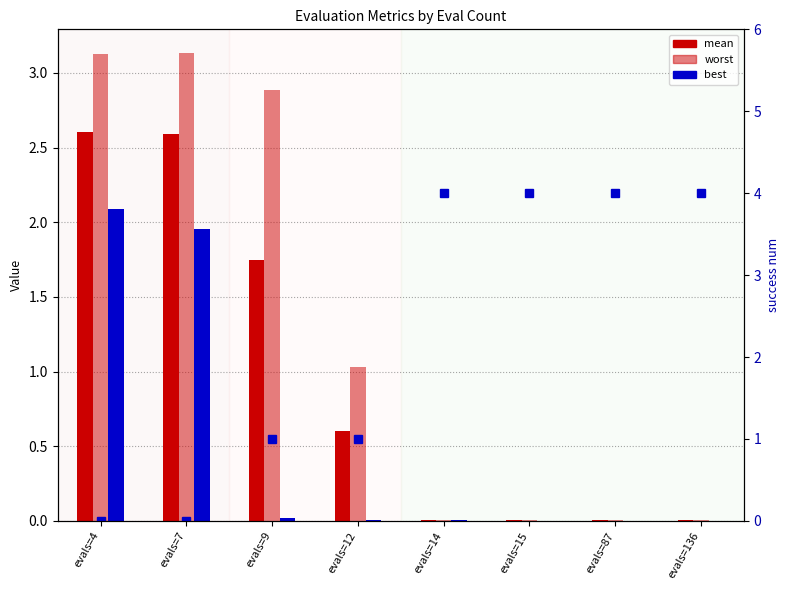

Count the number of categories in the chart.

8